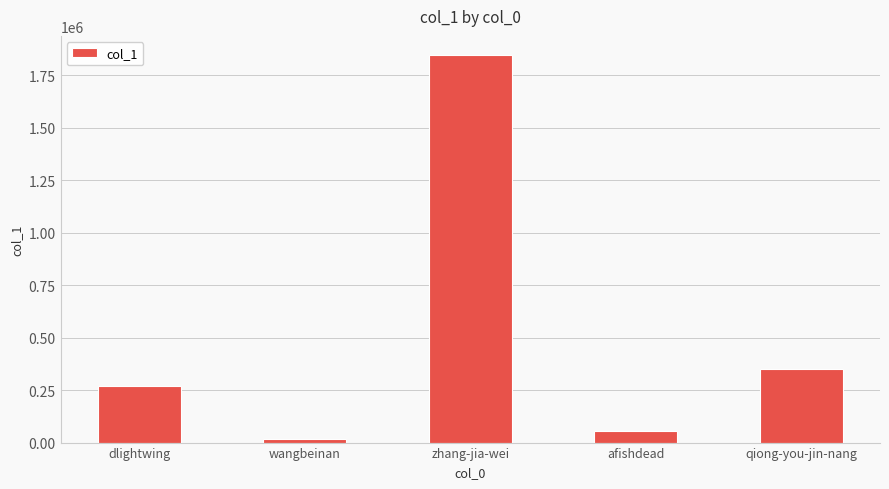

Reading left to right, list all the values displayed in this chart.

dlightwing=267296	wangbeinan=15125	zhang-jia-wei=1844806	afishdead=56958	qiong-you-jin-nang=348117